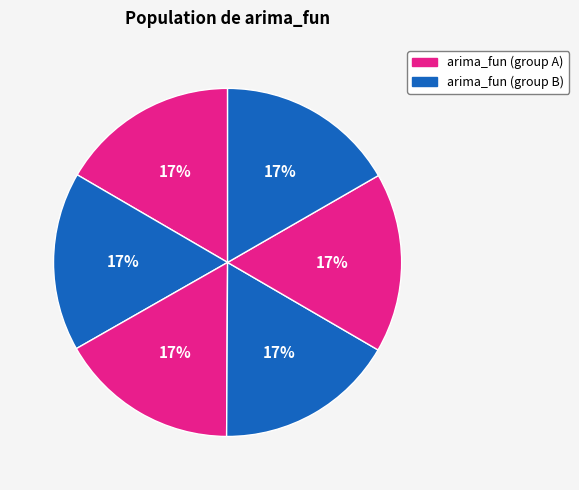

How many segments does this pie chart have?

6